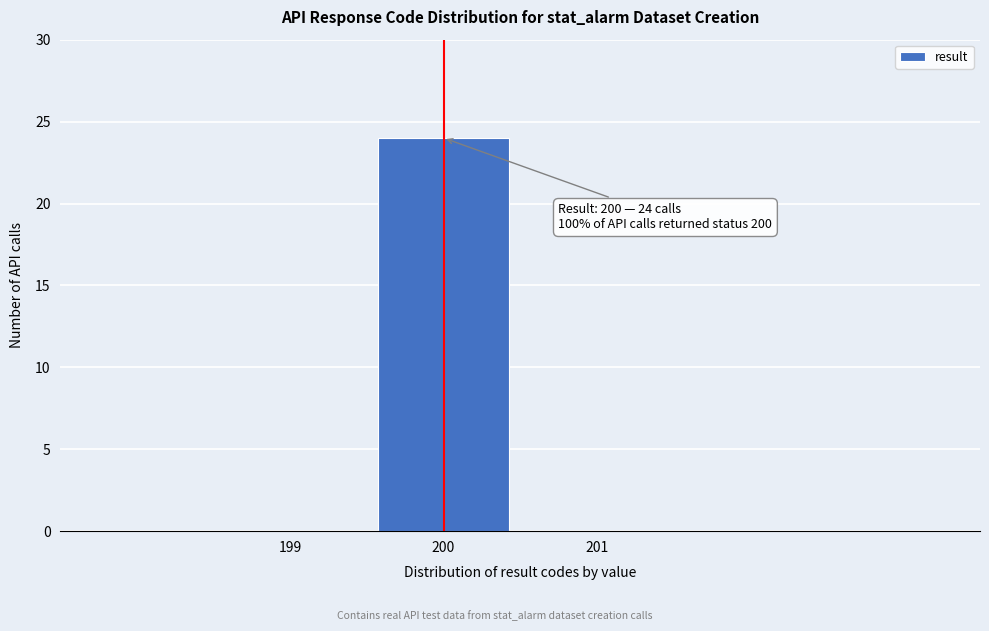

Over which range of the x-axis is the bar tallest?

199.5 to 200.5